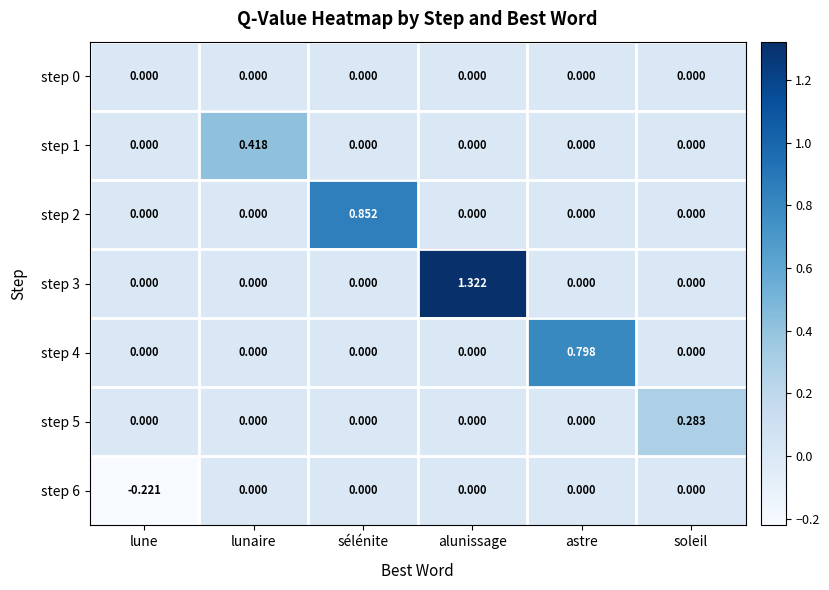

At which category is the sum across all series the highest?

alunissage